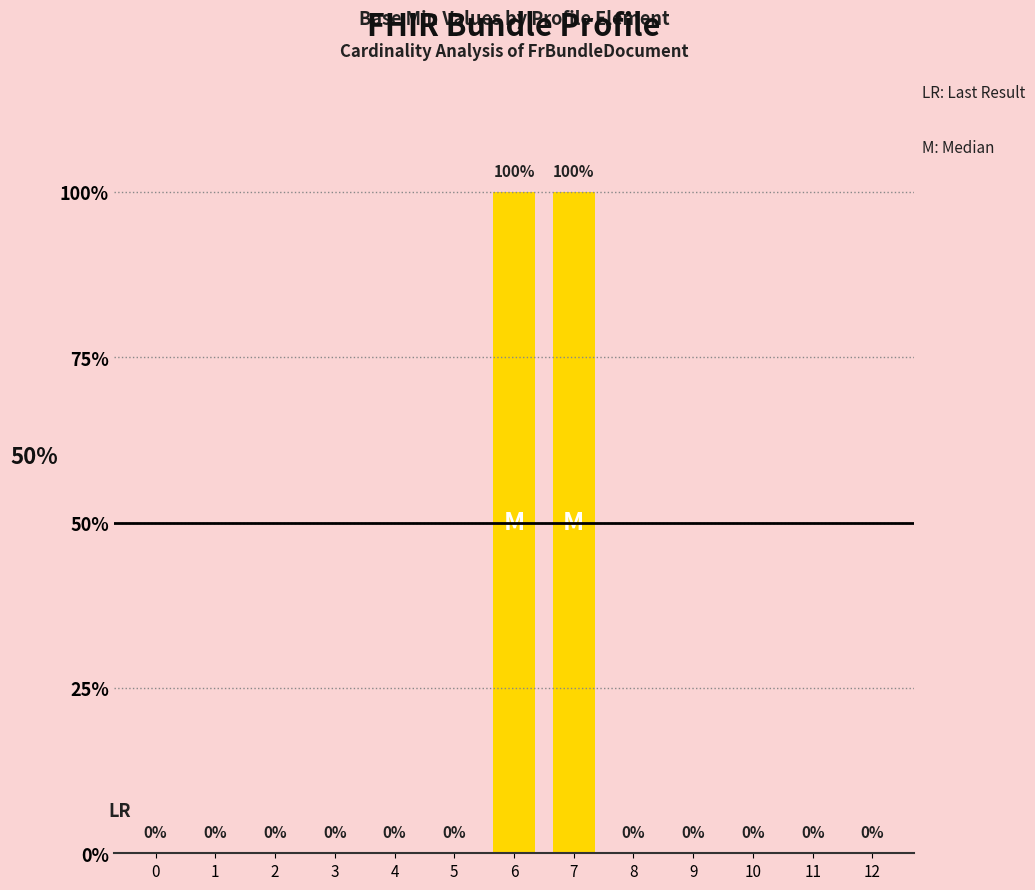

List the labels in order of value, smallest first.

0, 1, 2, 3, 4, 5, 8, 9, 10, 11, 12, 6, 7